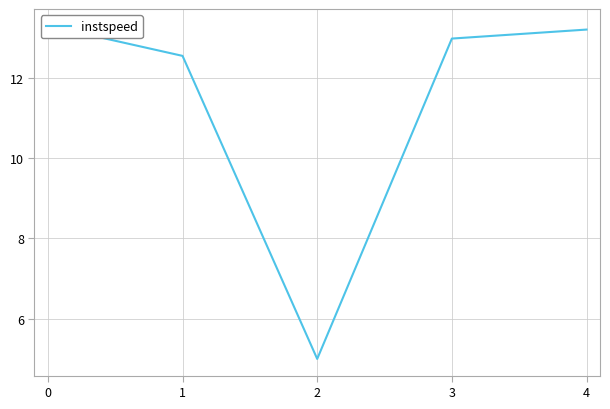

Rank the categories by value from lowest to highest.

2, 1, 3, 4, 0